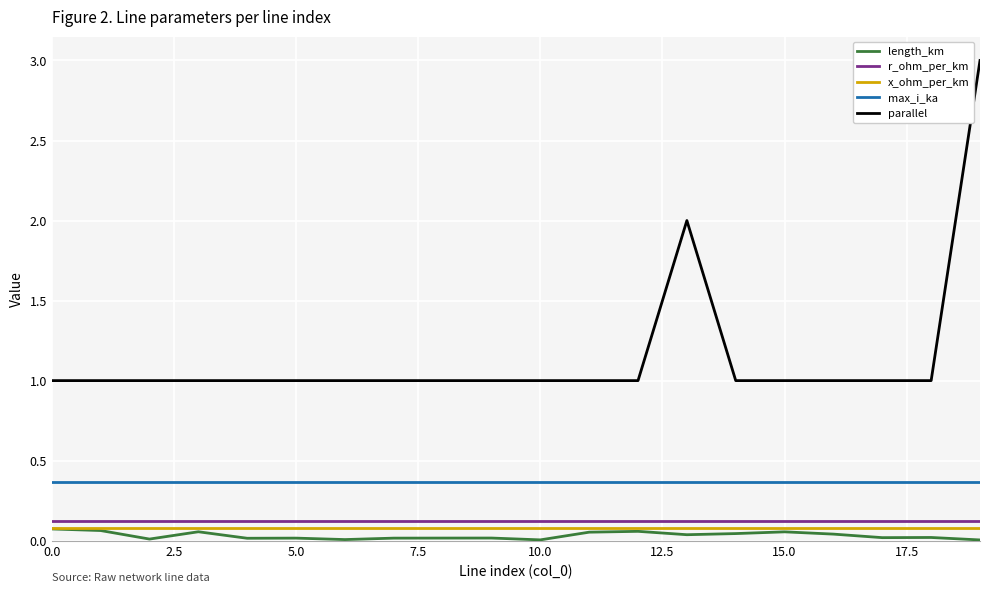

Which series has the largest total across all categories?

parallel